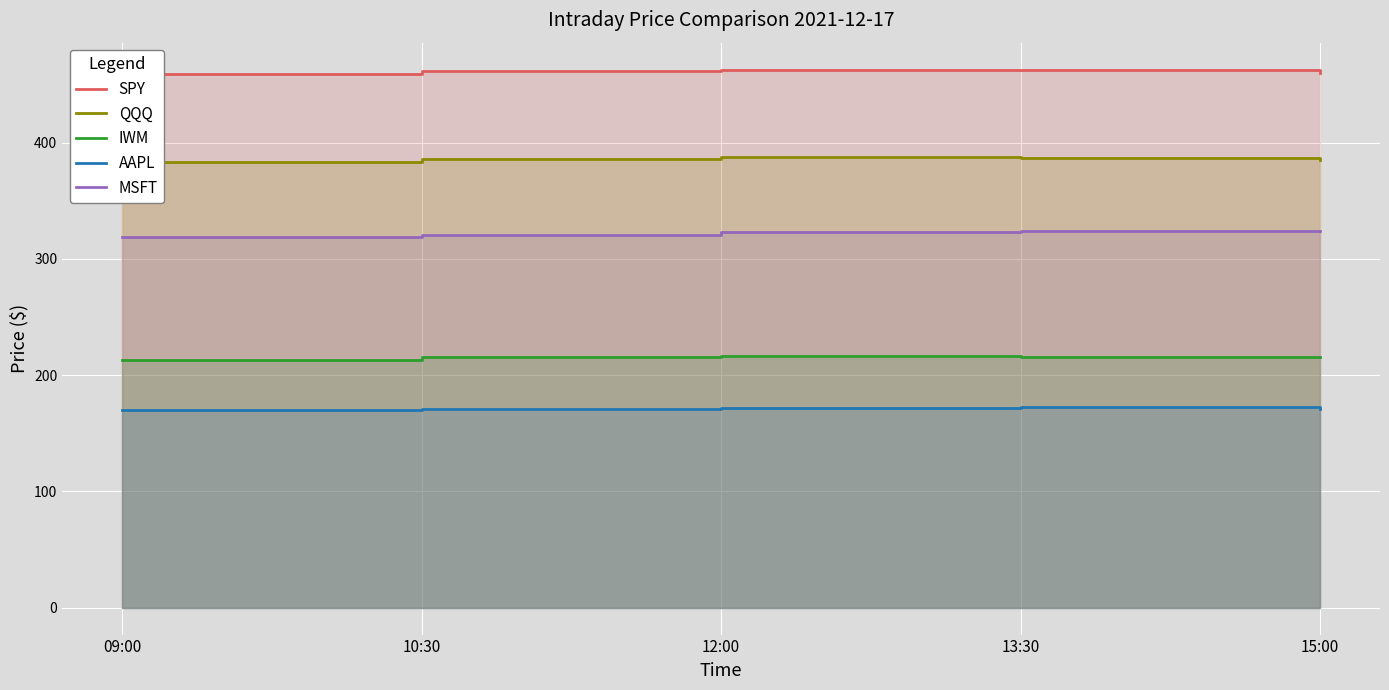

Reading left to right, transcribe all the data shown in this chart.

SPY: 09:00=459.4	10:30=461.4	12:00=462.9	13:30=462.3	15:00=460.0
QQQ: 09:00=383.8	10:30=385.9	12:00=387.3	13:30=387.0	15:00=385.1
IWM: 09:00=212.8	10:30=215.4	12:00=216.1	13:30=215.9	15:00=215.3
AAPL: 09:00=170.4	10:30=171.1	12:00=171.9	13:30=172.3	15:00=171.0
MSFT: 09:00=319.1	10:30=320.9	12:00=323.1	13:30=323.9	15:00=323.9